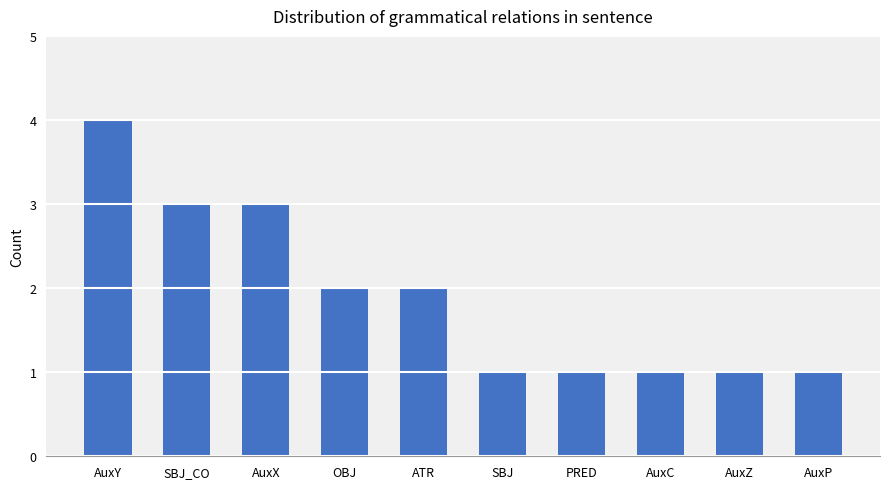

What is the value of the 9th bar from the left?

1